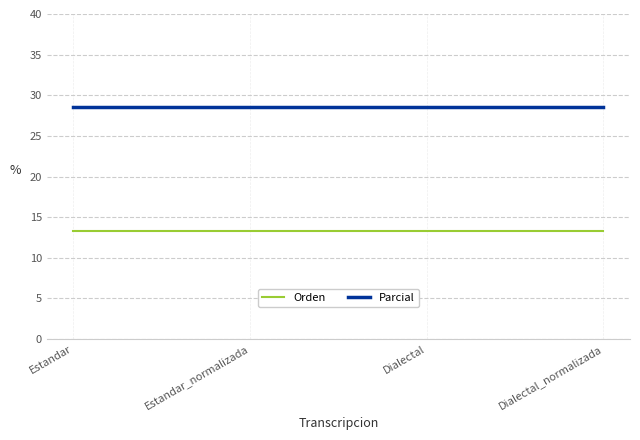

The value of Orden at Estandar_normalizada is 4.6. True or false?

False